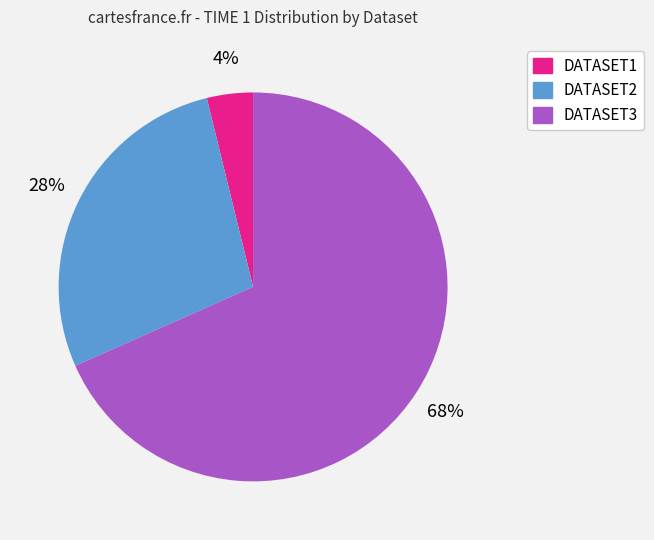

What percentage is the DATASET3 slice, to the nearest percent?

68%